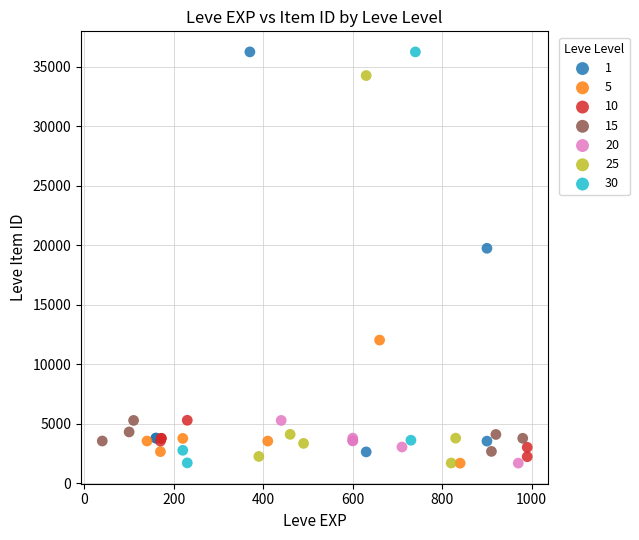

What are all the series names shown in the legend?

1, 5, 10, 15, 20, 25, 30